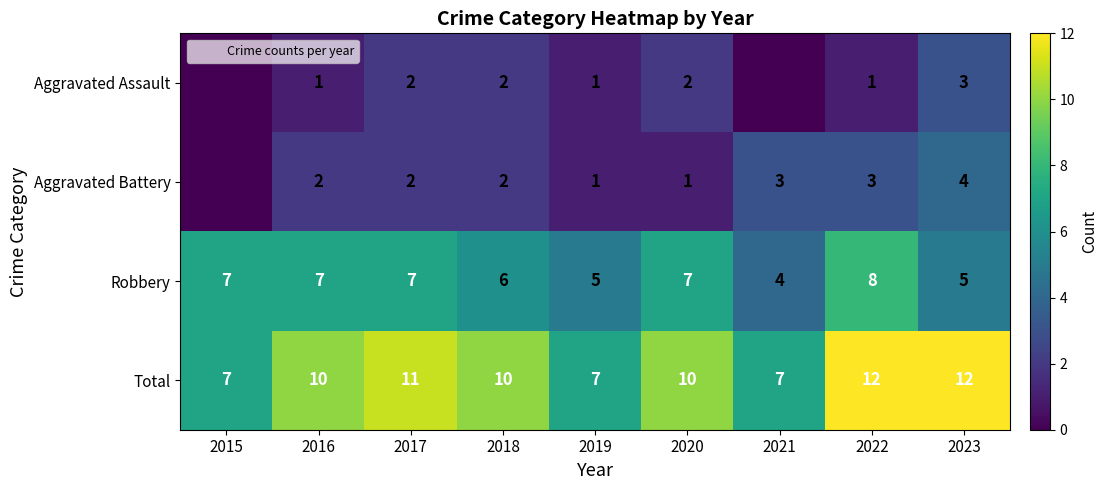

What is the total value across all series at 2020?

20